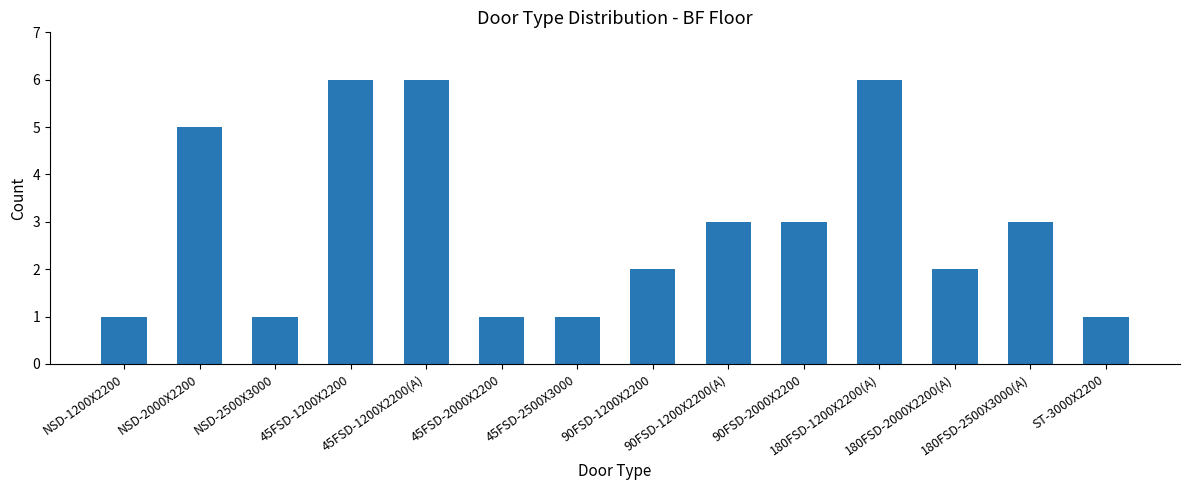

What is the sum of the values at 90FSD-1200X2200(A) and ST-3000X2200?

4